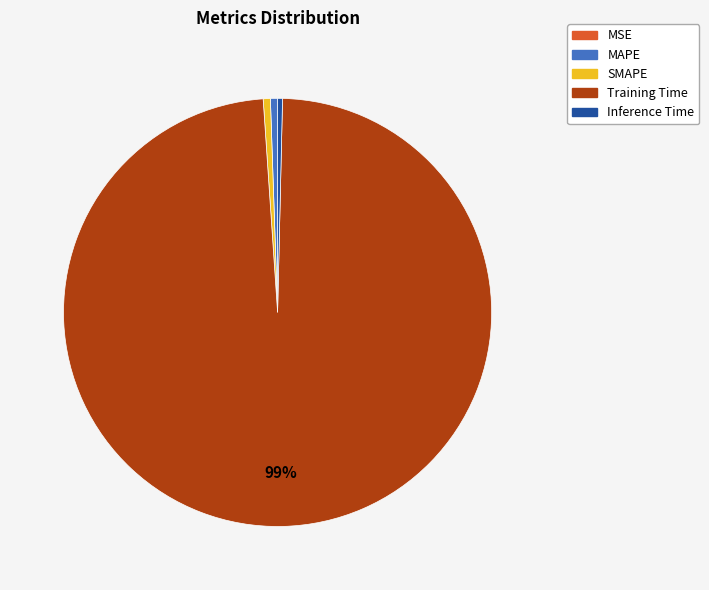

Is there any slice that represents more than half of the pie?

Yes